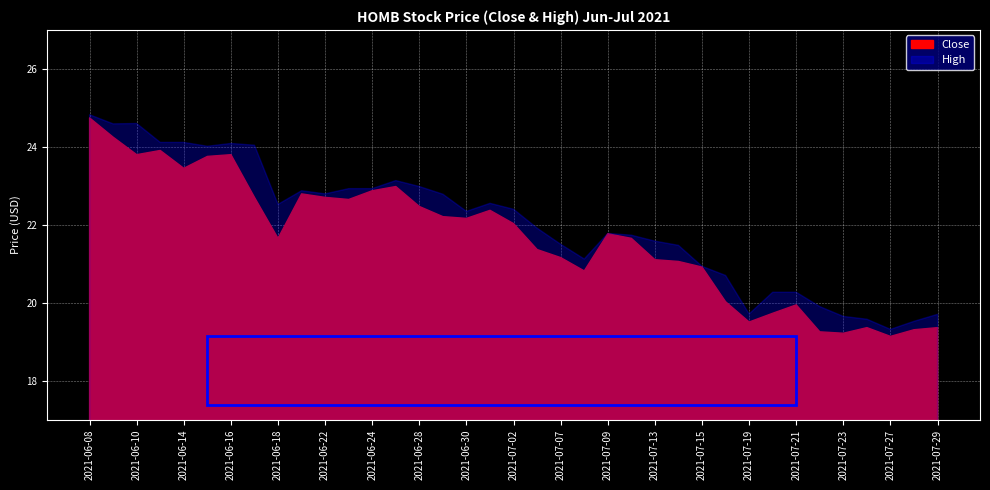

What are all the series names shown in the legend?

Close, High